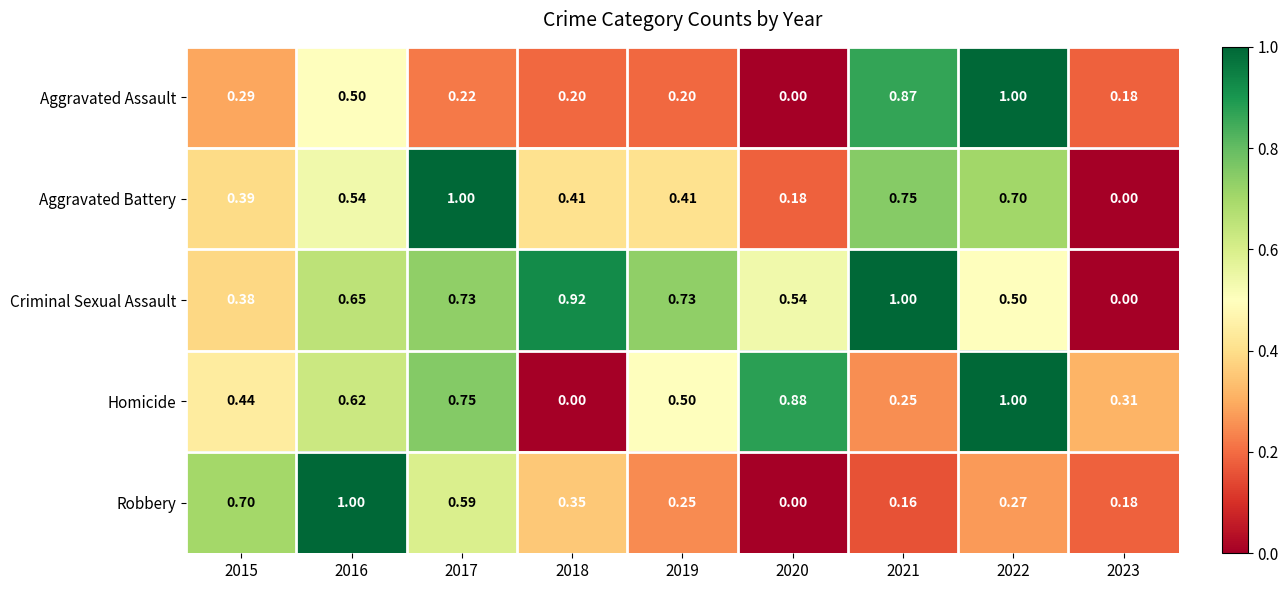

Which series changed the most between 2016 and 2017?

Aggravated Battery